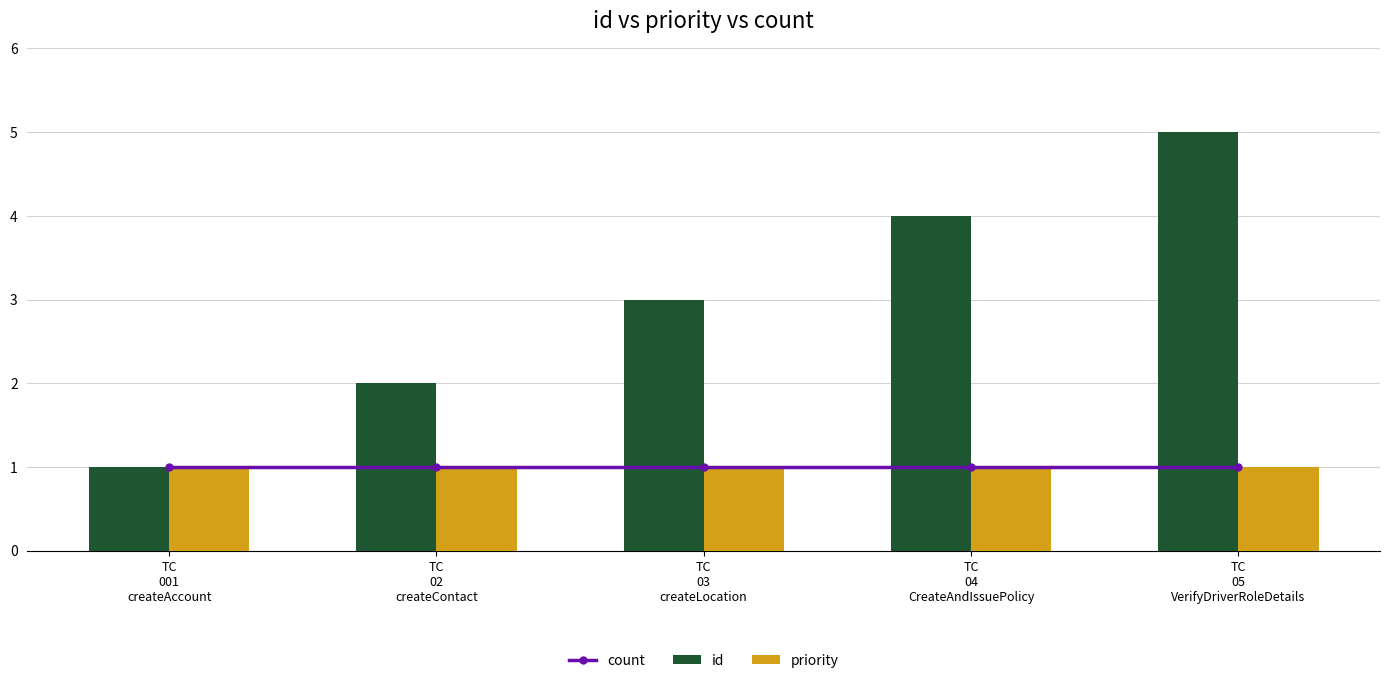

Rank the categories by priority value from highest to lowest.

TC
001
createAccount, TC
02
createContact, TC
03
createLocation, TC
04
CreateAndIssuePolicy, TC
05
VerifyDriverRoleDetails